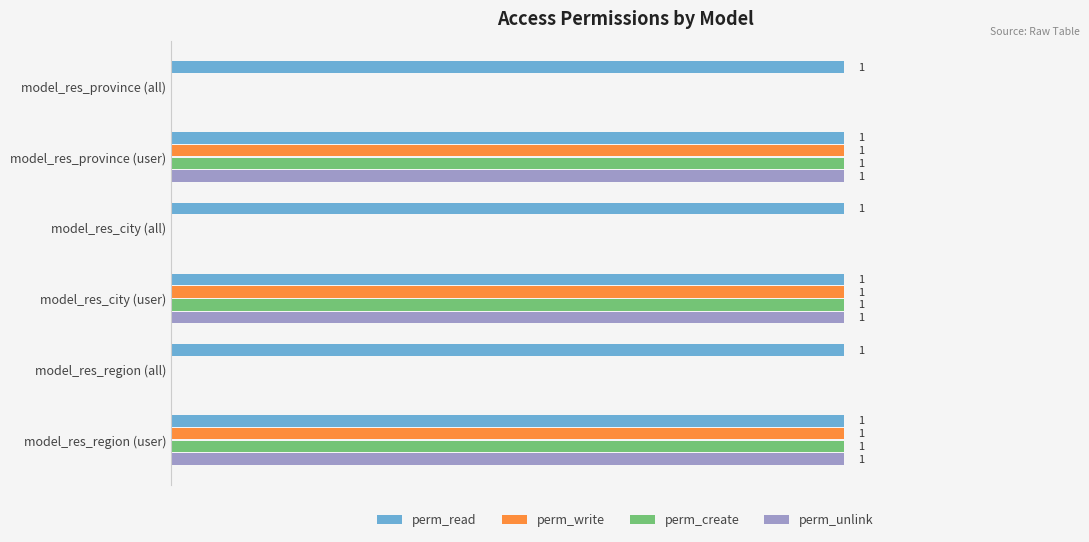

What are all the series names shown in the legend?

perm_read, perm_write, perm_create, perm_unlink